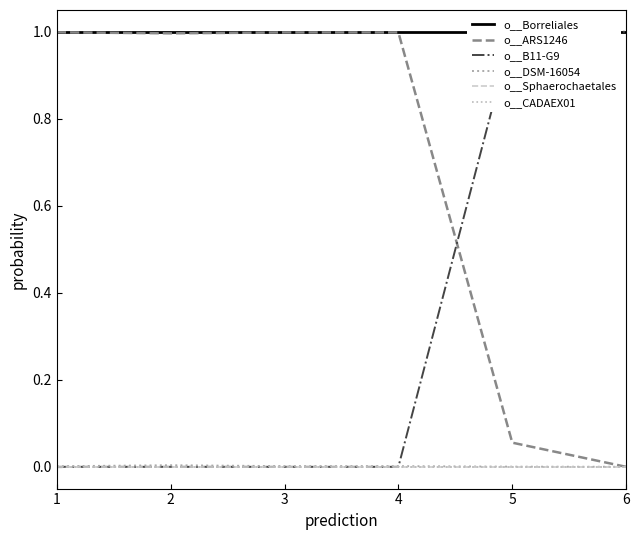

What is the greatest value displayed?

1.0